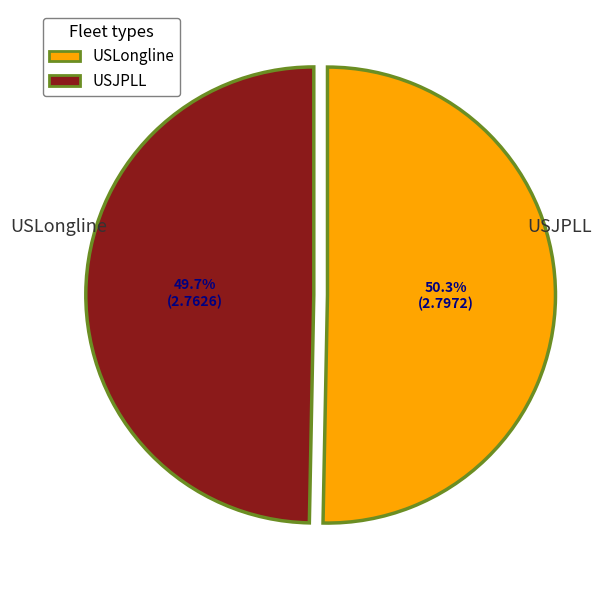

Does USLongline account for over 50% of the chart?

Yes